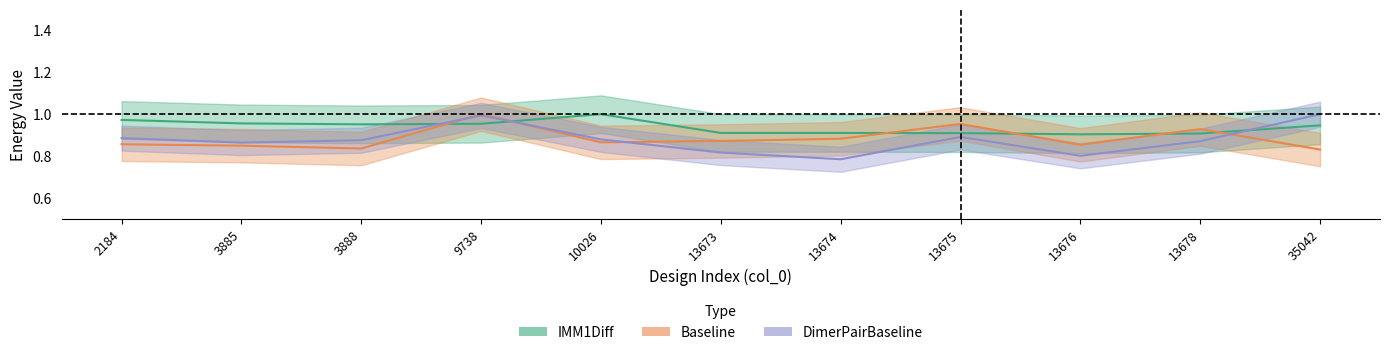

What are all the series names shown in the legend?

IMM1Diff, Baseline, DimerPairBaseline